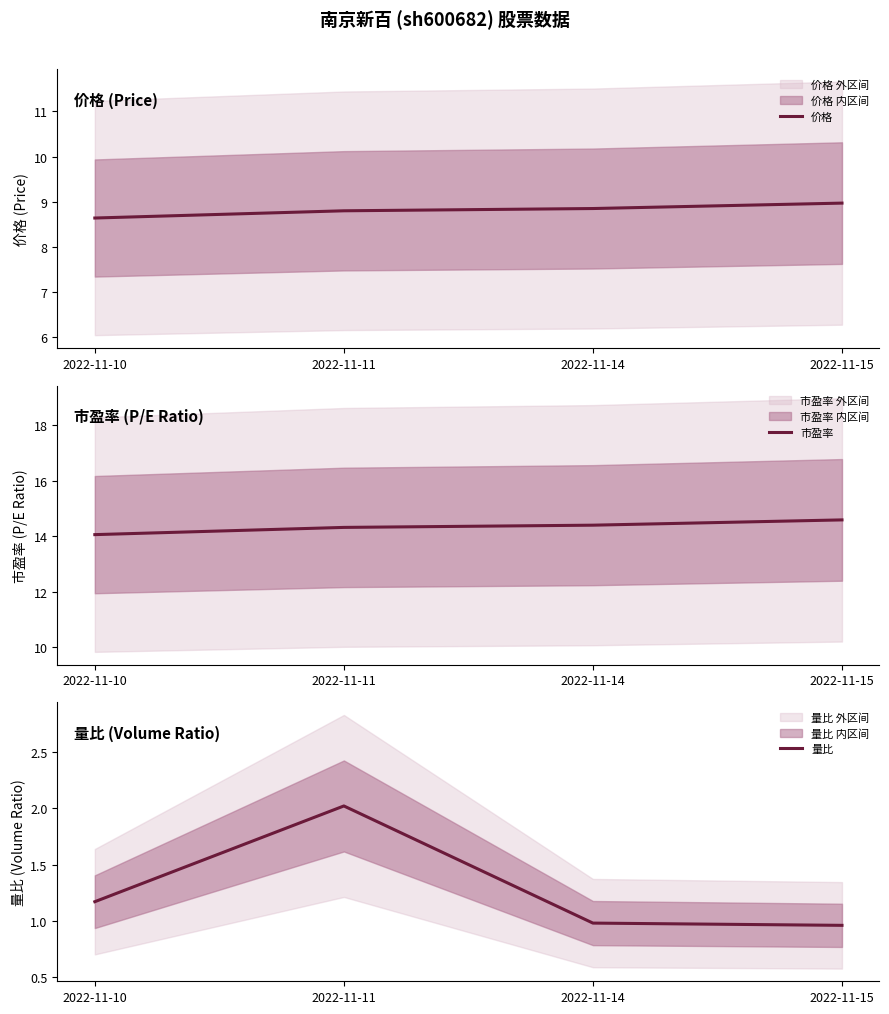

Is the value of 市盈率 at 2022-11-11 greater than the value of 量比 at 2022-11-10?

Yes